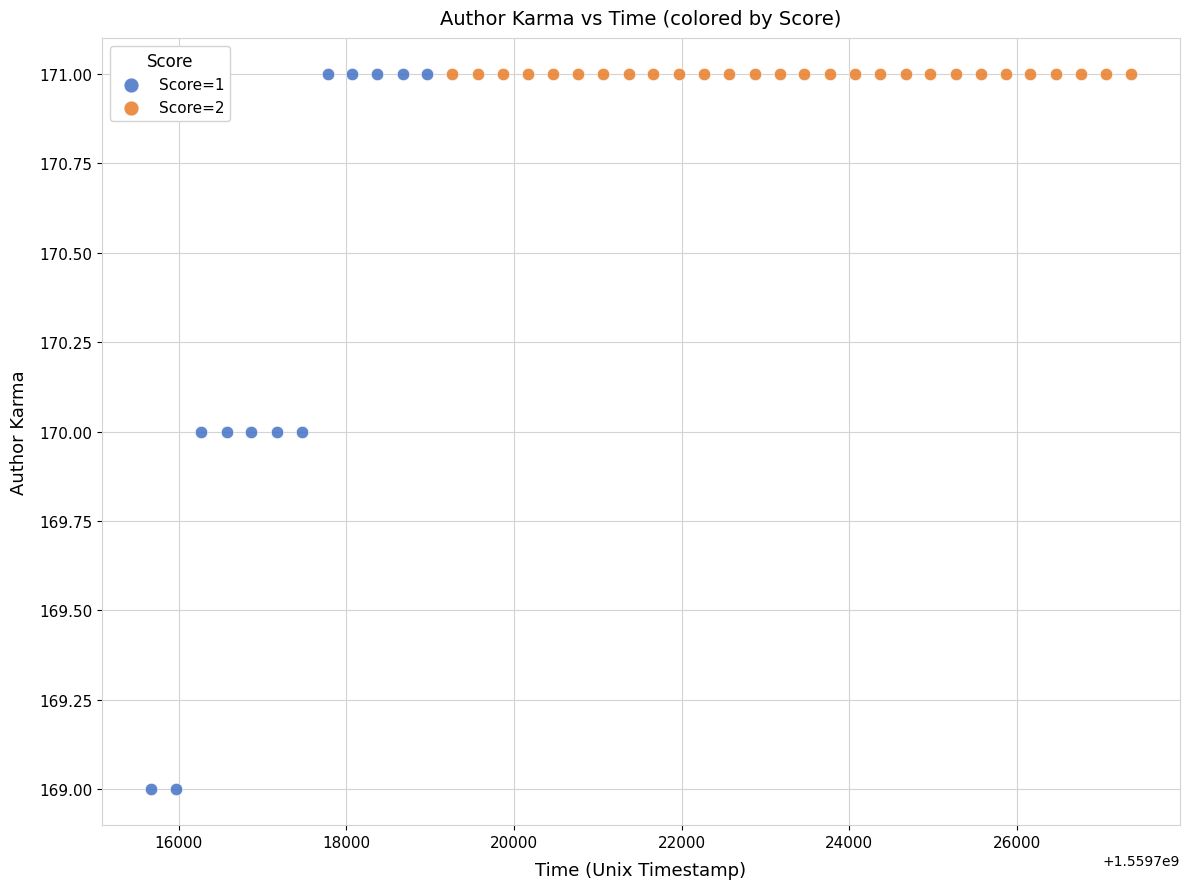

Which series contains the lowest Y value?

Score=1